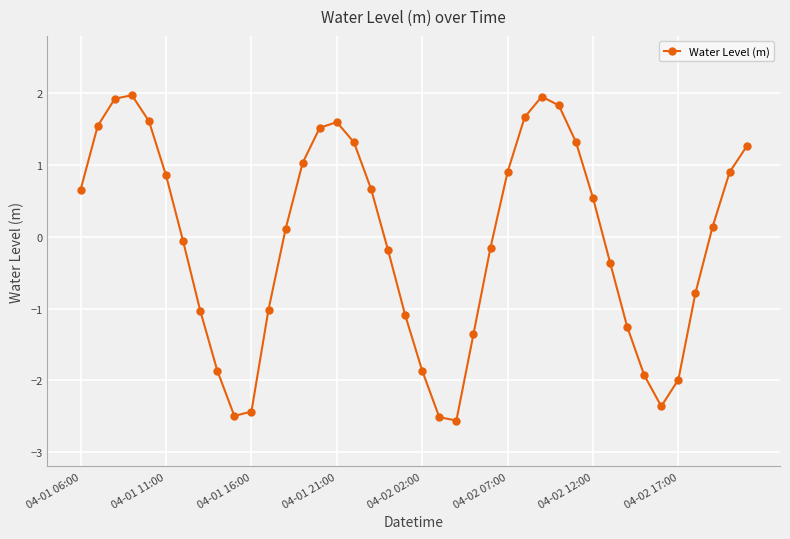

True or false: there are more than 0 points higher than both neighbors.

True